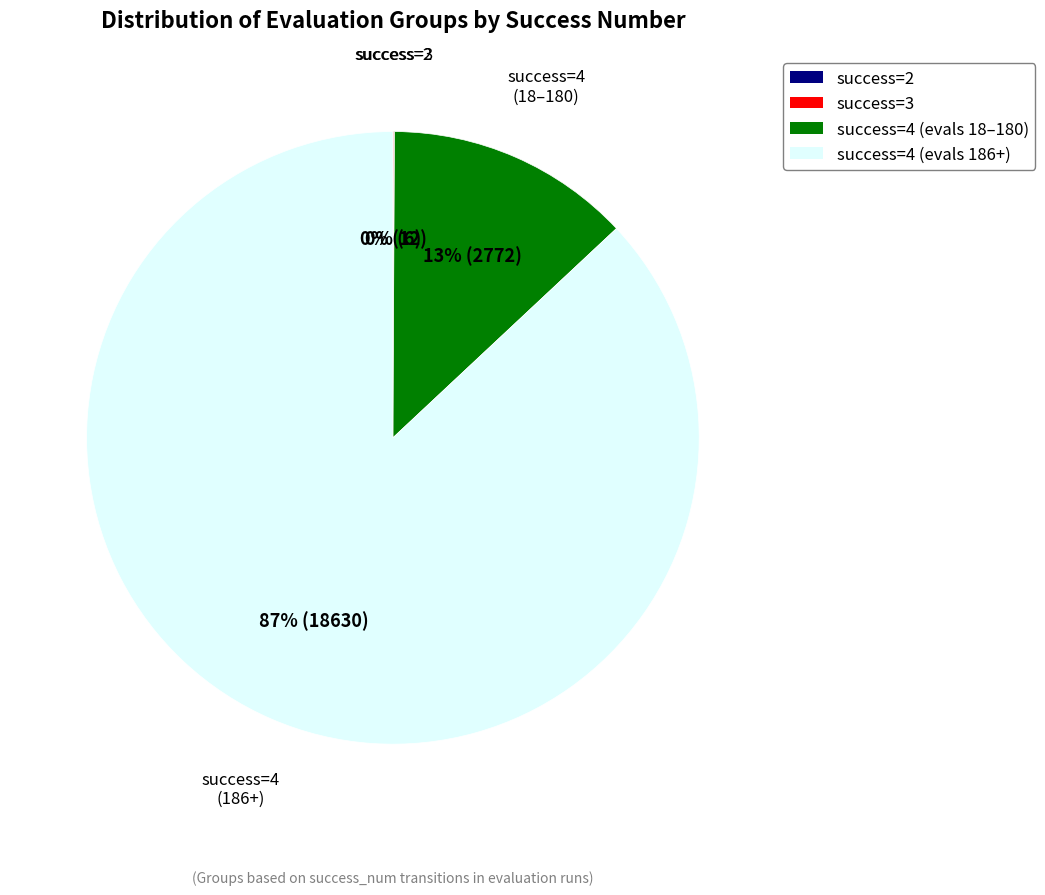

To the nearest percent, what is the average slice percentage?

25%